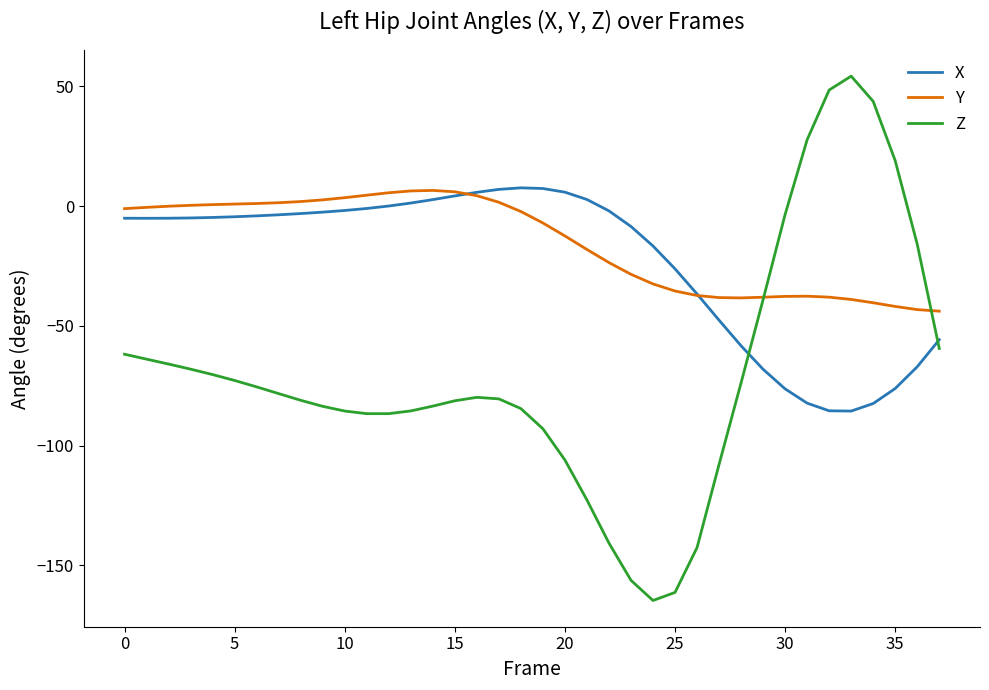

True or false: X and Z cross at least once.

True